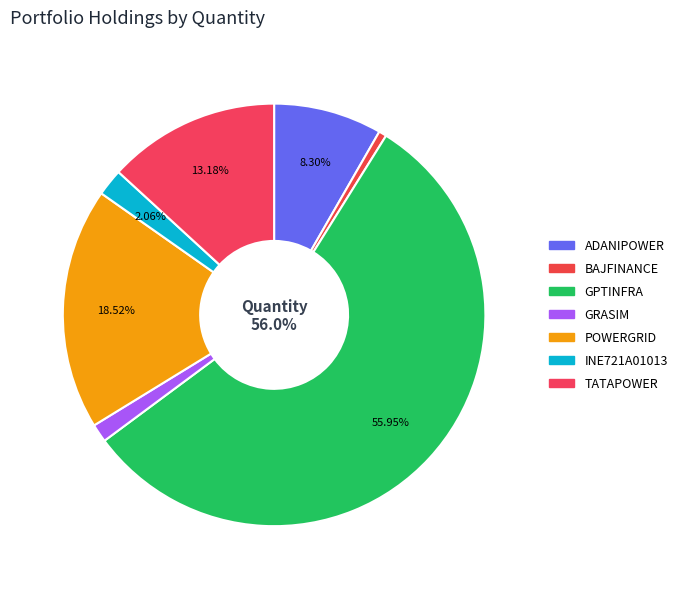

Which slice is the smallest?

BAJFINANCE